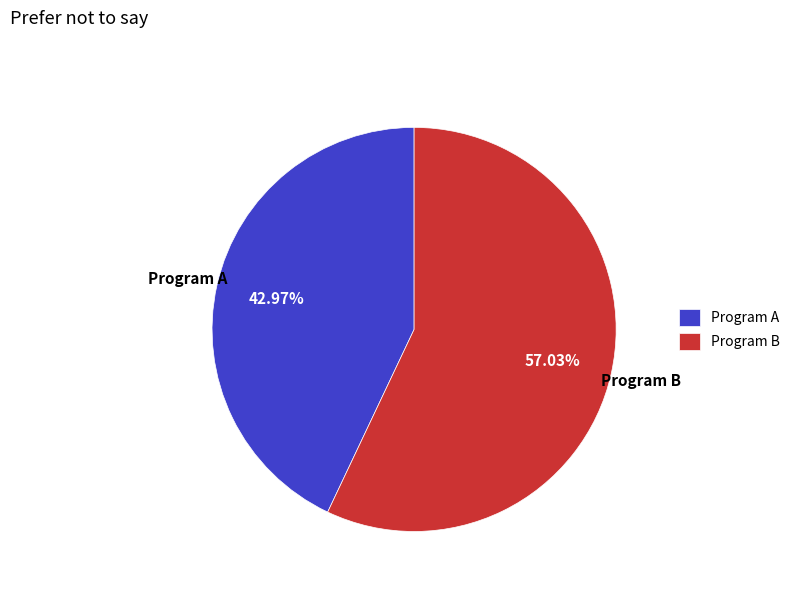

Is Program B the majority of the pie?

Yes